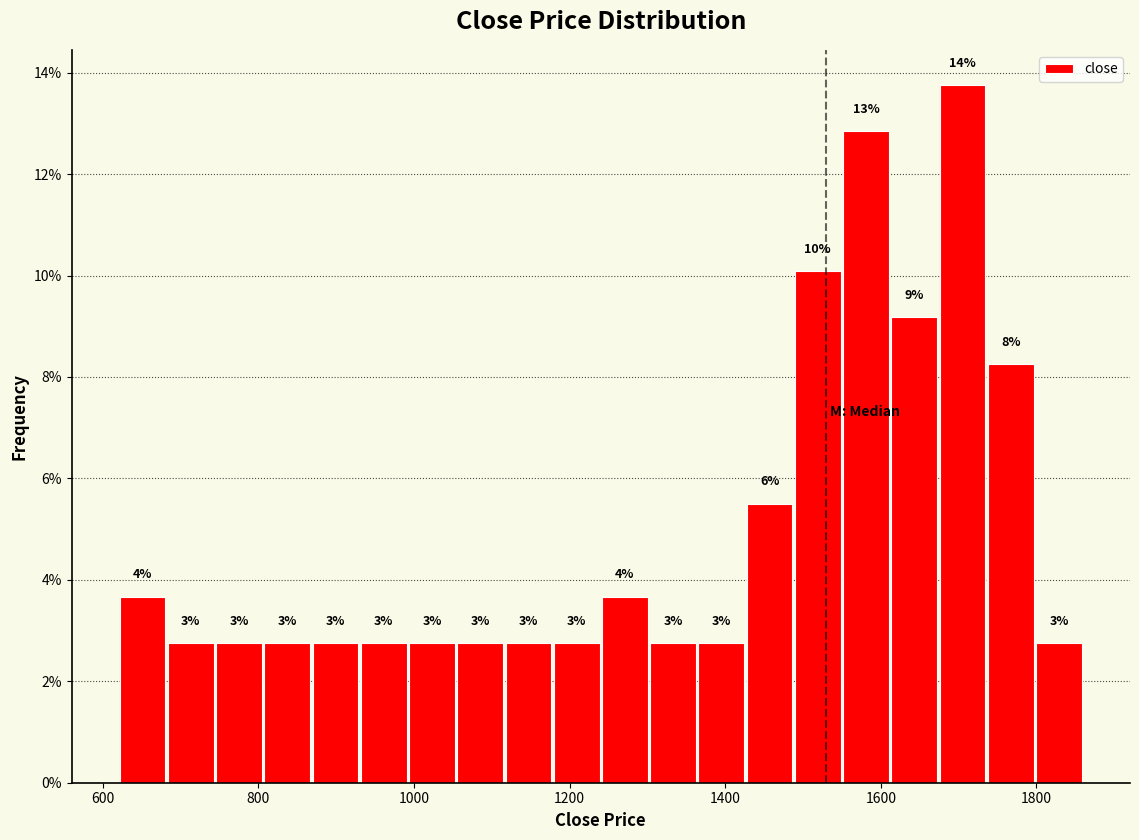

Read against the x-axis, roughly where is the centre of the tallest bar?

1700